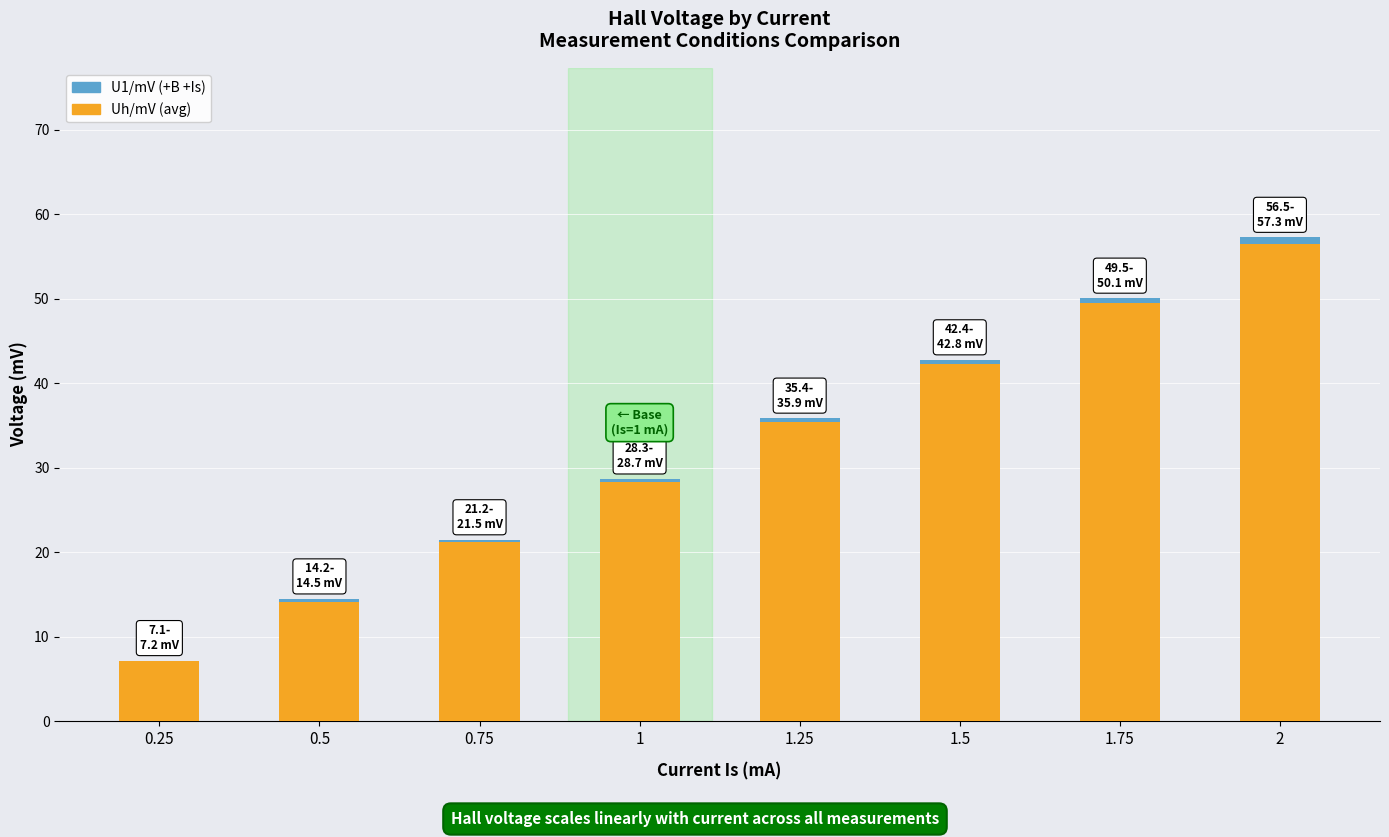

The Uh/mV (avg) series shows 4.6 at 0.25. True or false?

False